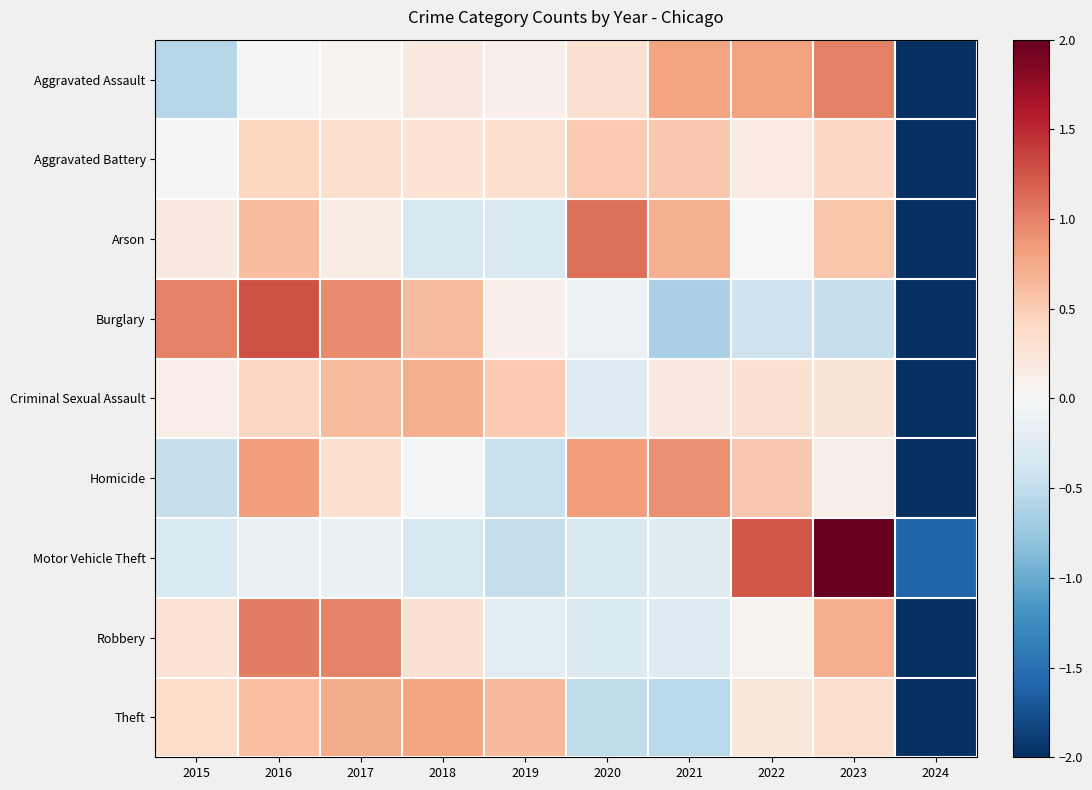

Which label corresponds to the largest value in the chart?

2023